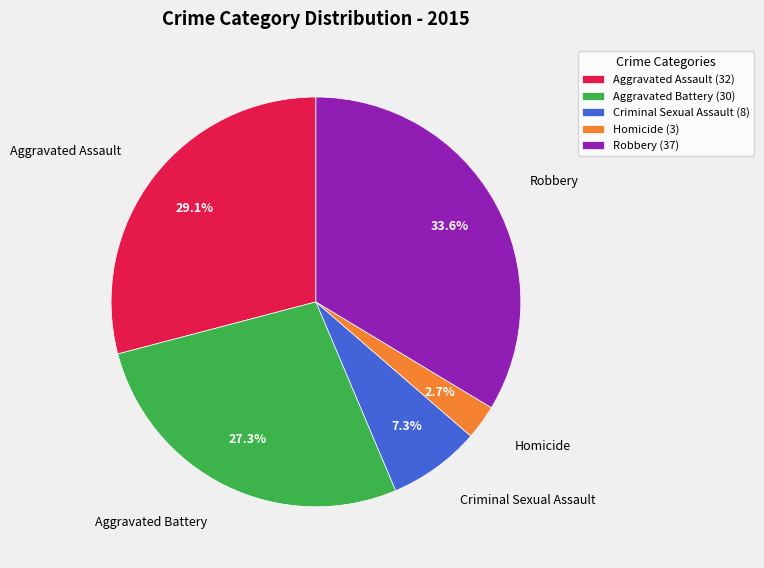

What is the smallest slice in the pie chart?

Homicide